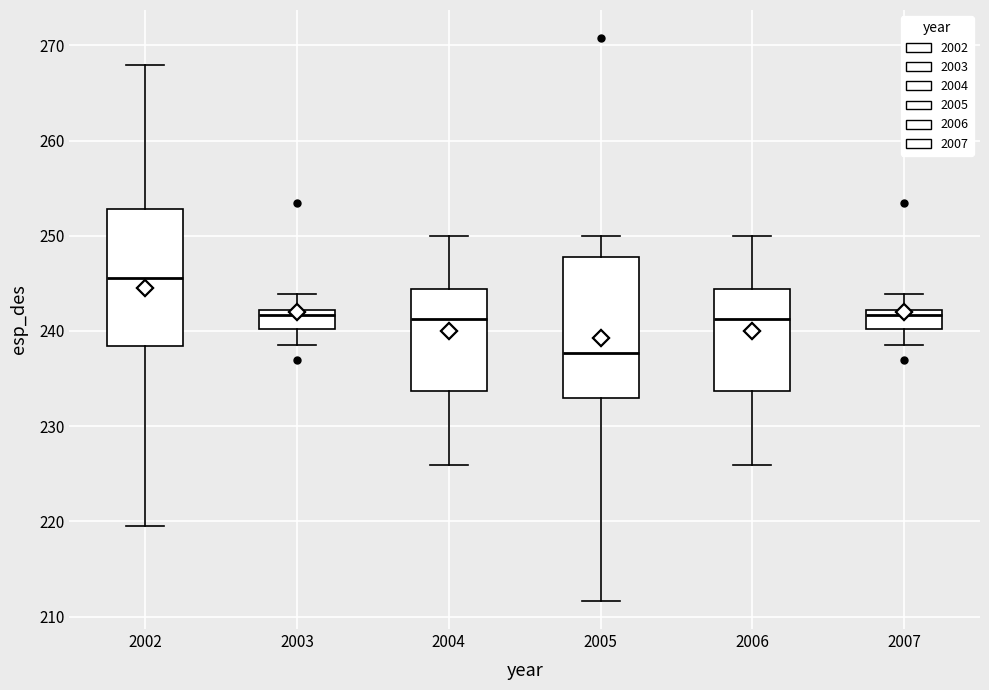

Which box's median line is the highest?

2002